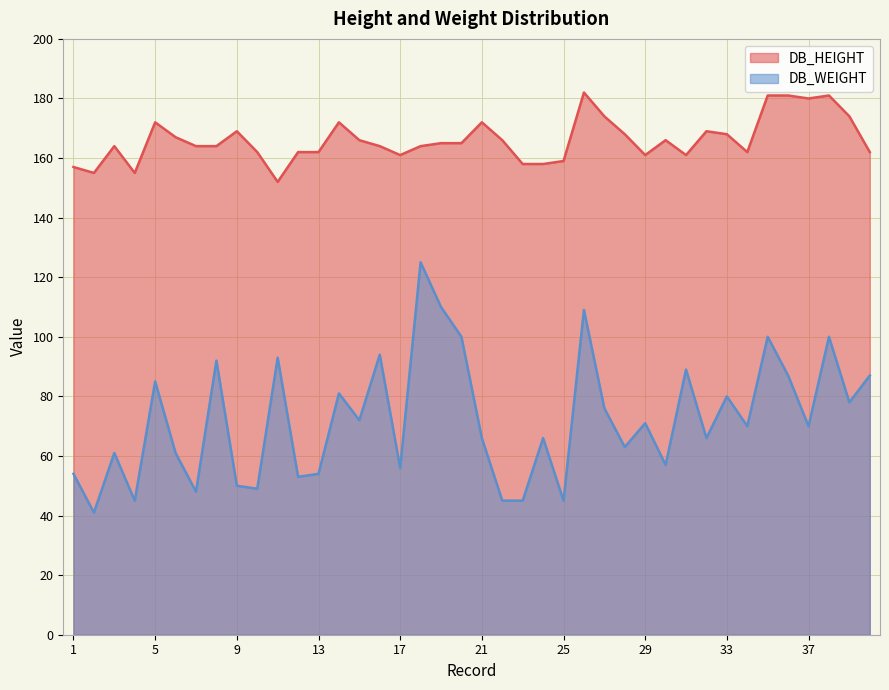

Which category has the lowest value in the DB_HEIGHT series?

11